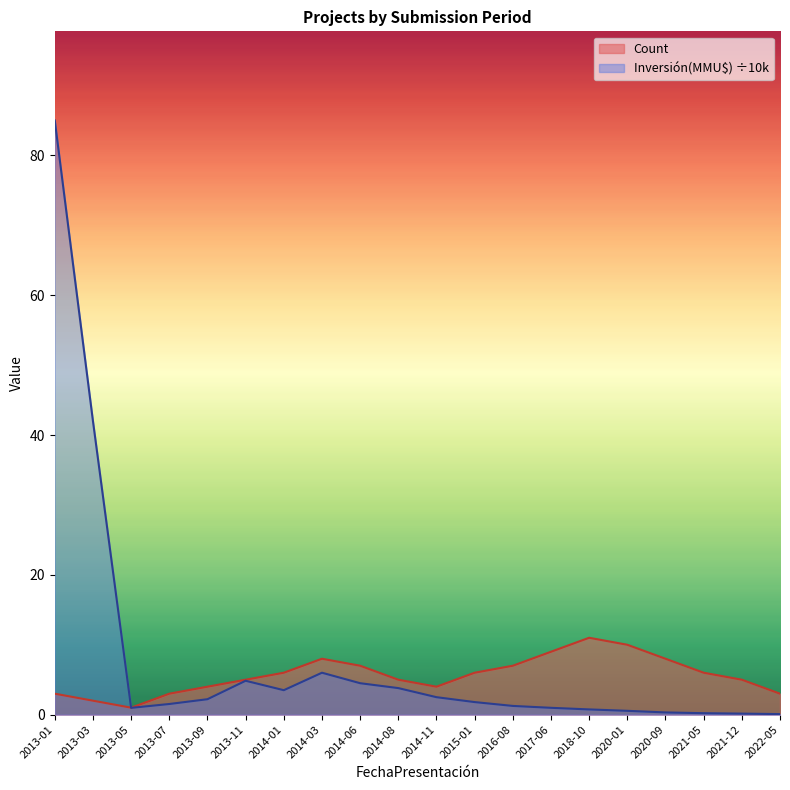

Reading right to left, extract all data points from this chart.

Count: 3.0	5.0	6.0	8.0	10.0	11.0	9.0	7.0	6.0	4.0	5.0	7.0	8.0	6.0	5.0	4.0	3.0	1.0	2.0	3.0
Inversión(MMU$): 0.1	0.1	0.2	0.3	0.6	0.8	1.0	1.2	1.8	2.5	3.8	4.5	6.0	3.5	4.8	2.2	1.5	1.0	42.0	85.0